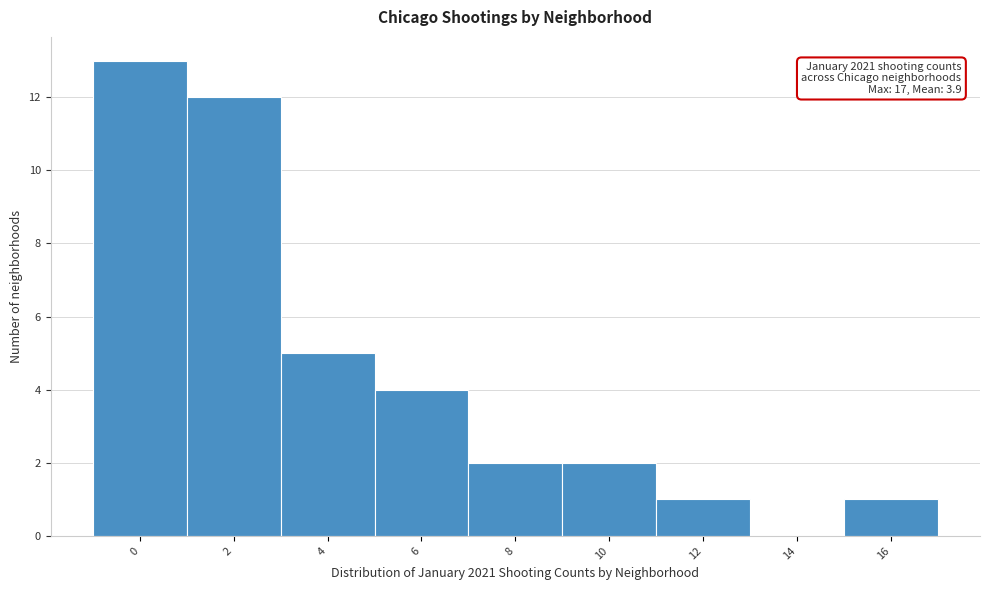

Reading right to left, transcribe all the data shown in this chart.

16=1	14=0	12=1	10=2	8=2	6=4	4=5	2=12	0=13